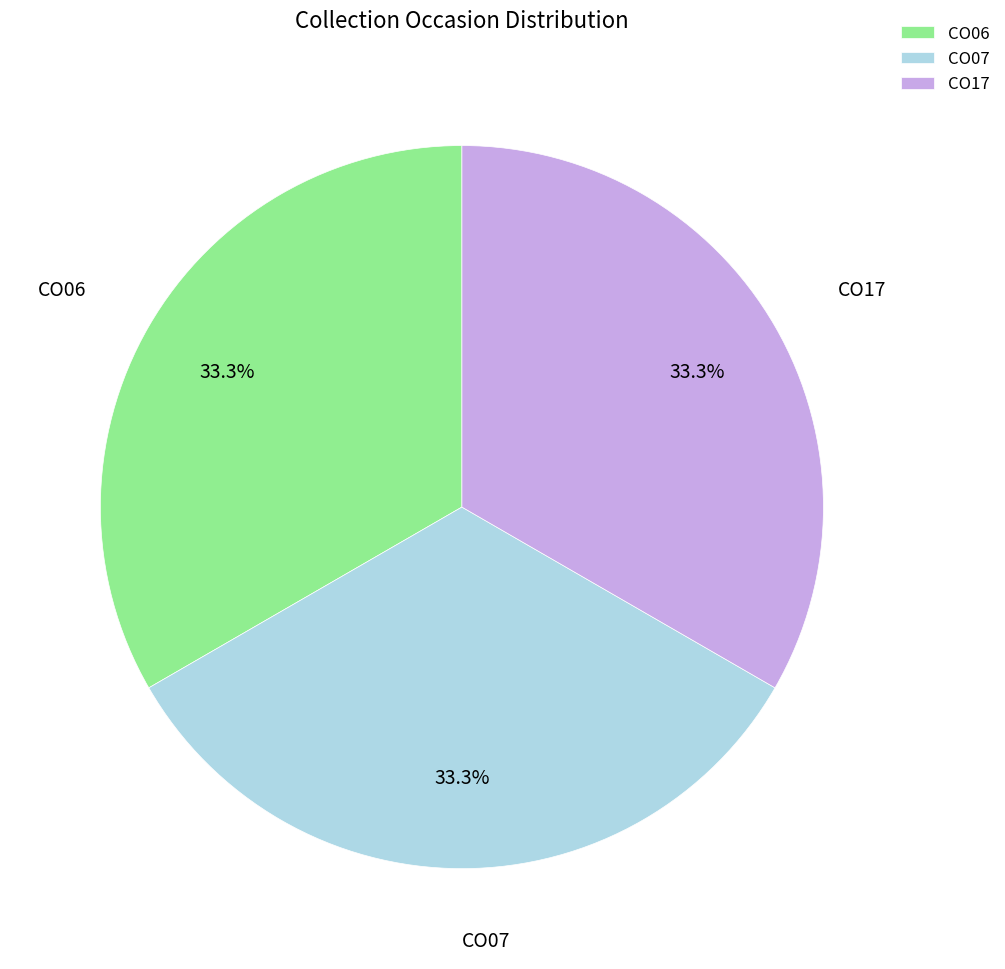

What percentage is NOT represented by CO17?

66.7%